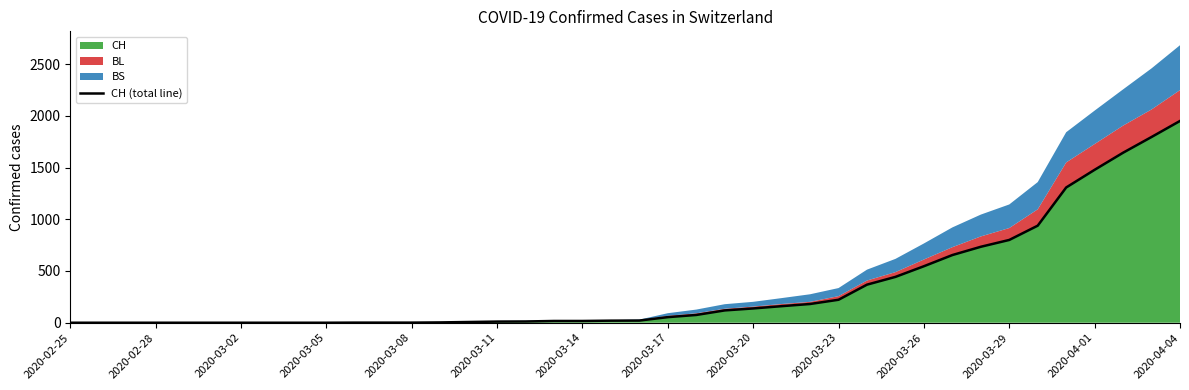

How many lines are shown in the chart?

1